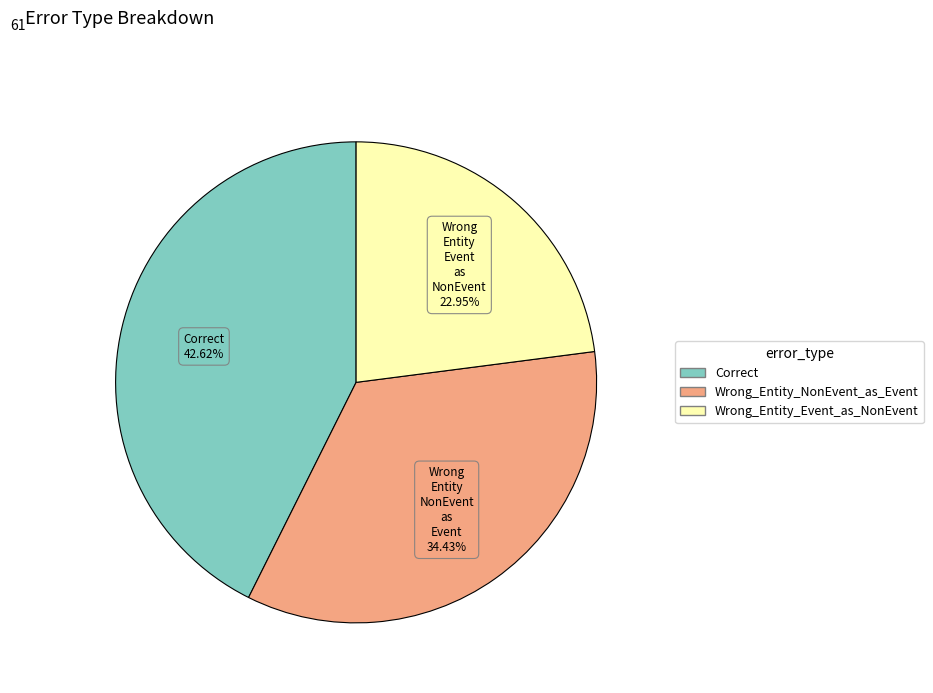

To the nearest percent, what portion does Wrong_Entity_Event_as_NonEvent represent?

23%